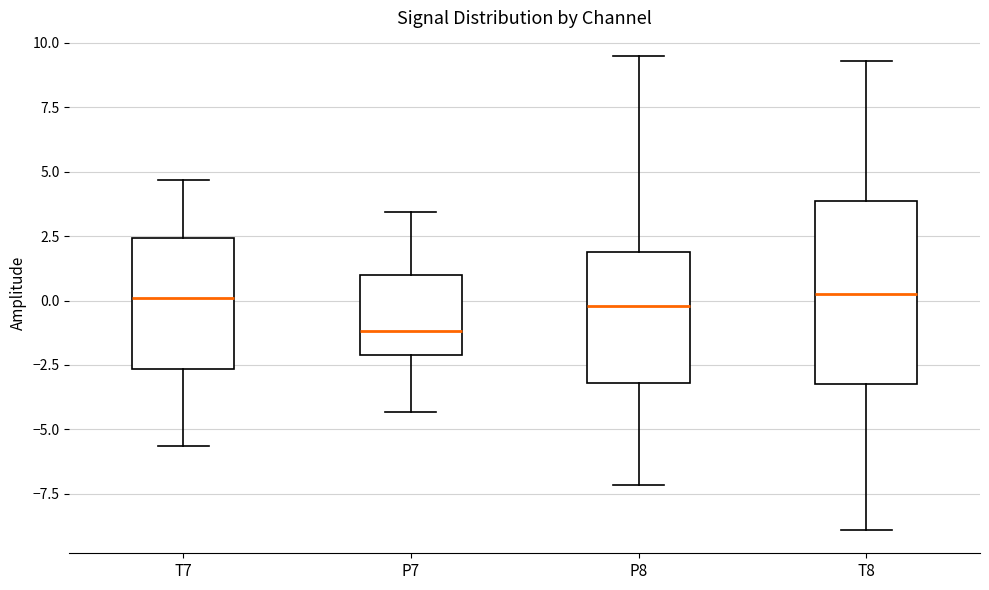

Comparing the boxes themselves (not the whiskers), which one is the tallest?

T8